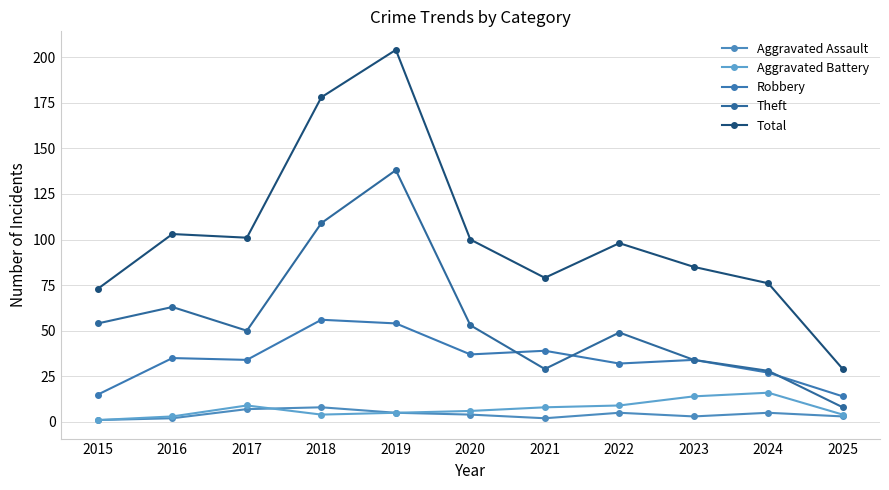

True or false: Aggravated Assault and Robbery cross at least once.

False